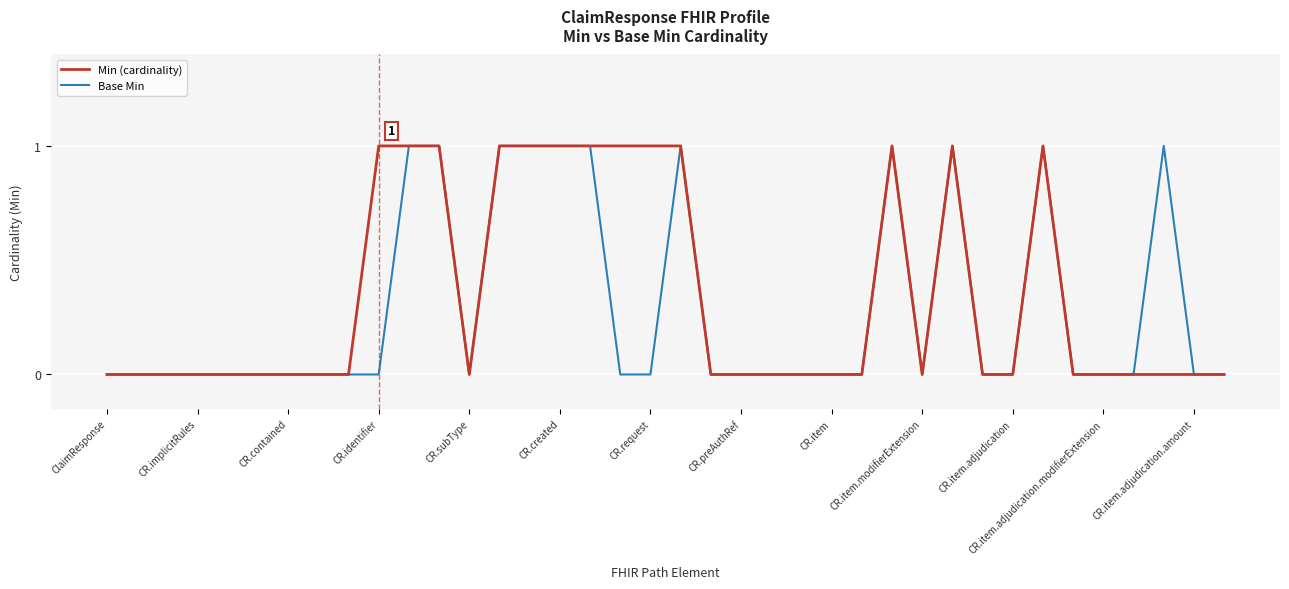

What are all the series names shown in the legend?

Min (cardinality), Base Min